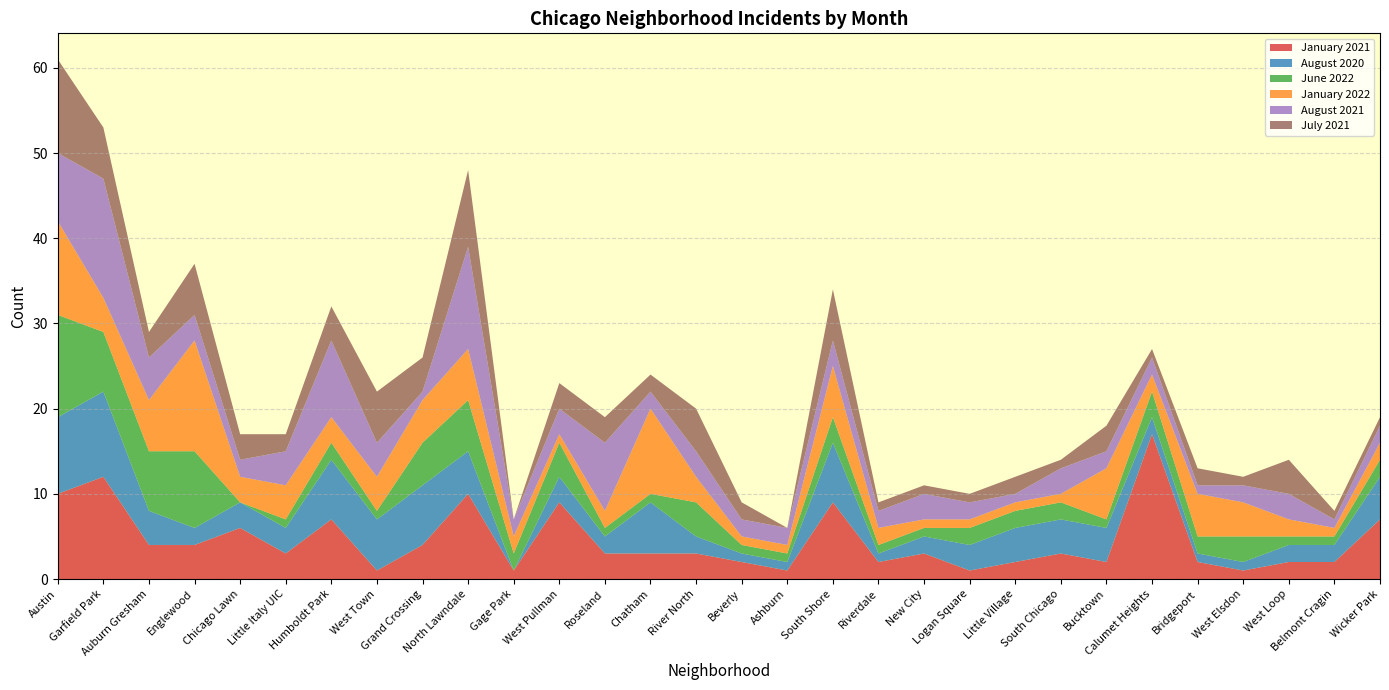

Reading left to right, list all the values displayed in this chart.

January 2021: 10	12	4	4	6	3	7	1	4	10	1	9	3	3	3	2	1	9	2	3	1	2	3	2	17	2	1	2	2	7
August 2020: 9	10	4	2	3	3	7	6	7	5	0	3	2	6	2	1	1	7	1	2	3	4	4	4	2	1	1	2	2	5
June 2022: 12	7	7	9	0	1	2	1	5	6	2	4	1	1	4	1	1	3	1	1	2	2	2	1	3	2	3	1	1	2
January 2022: 11	4	6	13	3	4	3	4	5	6	2	1	2	10	3	1	1	6	2	1	1	1	1	6	2	5	4	2	1	2
August 2021: 8	14	5	3	2	4	9	4	1	12	2	3	8	2	3	2	2	3	2	3	2	1	3	2	2	1	2	3	1	2
July 2021: 11	6	3	6	3	2	4	6	4	9	0	3	3	2	5	2	0	6	1	1	1	2	1	3	1	2	1	4	1	1